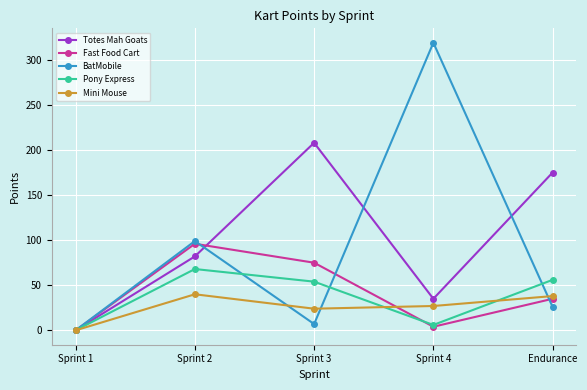

How many lines are shown in the chart?

5